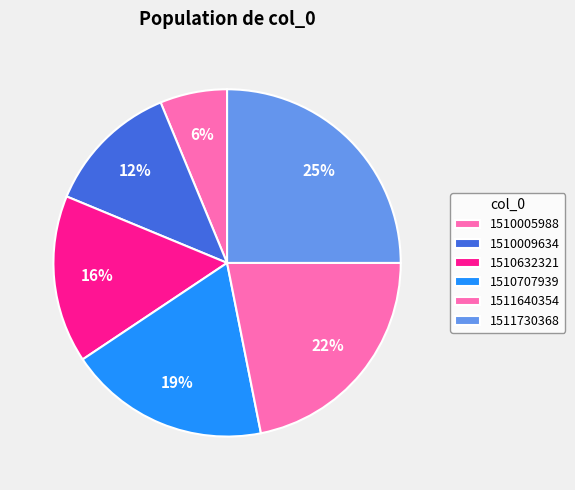

How many slices are in this pie chart?

6